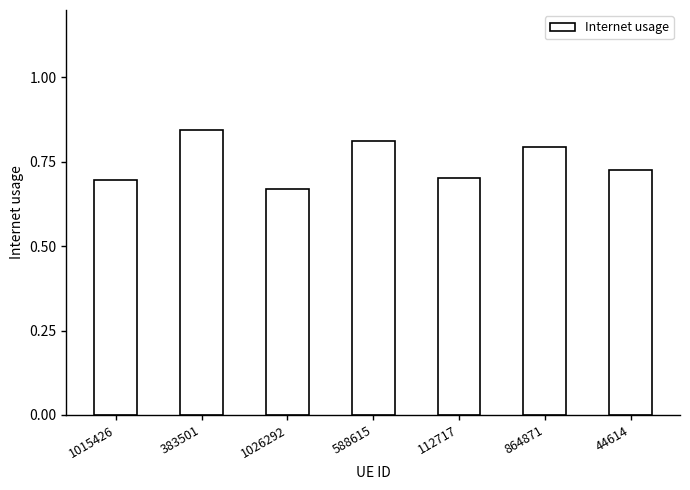

At which label is the value closest to 0?

1026292